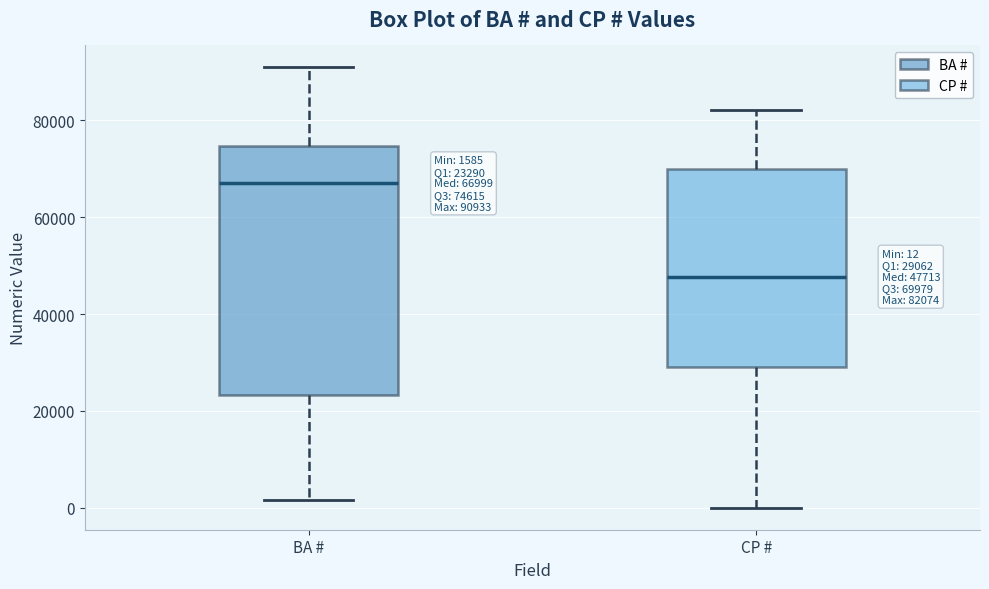

Comparing the boxes themselves (not the whiskers), which one is the tallest?

BA #